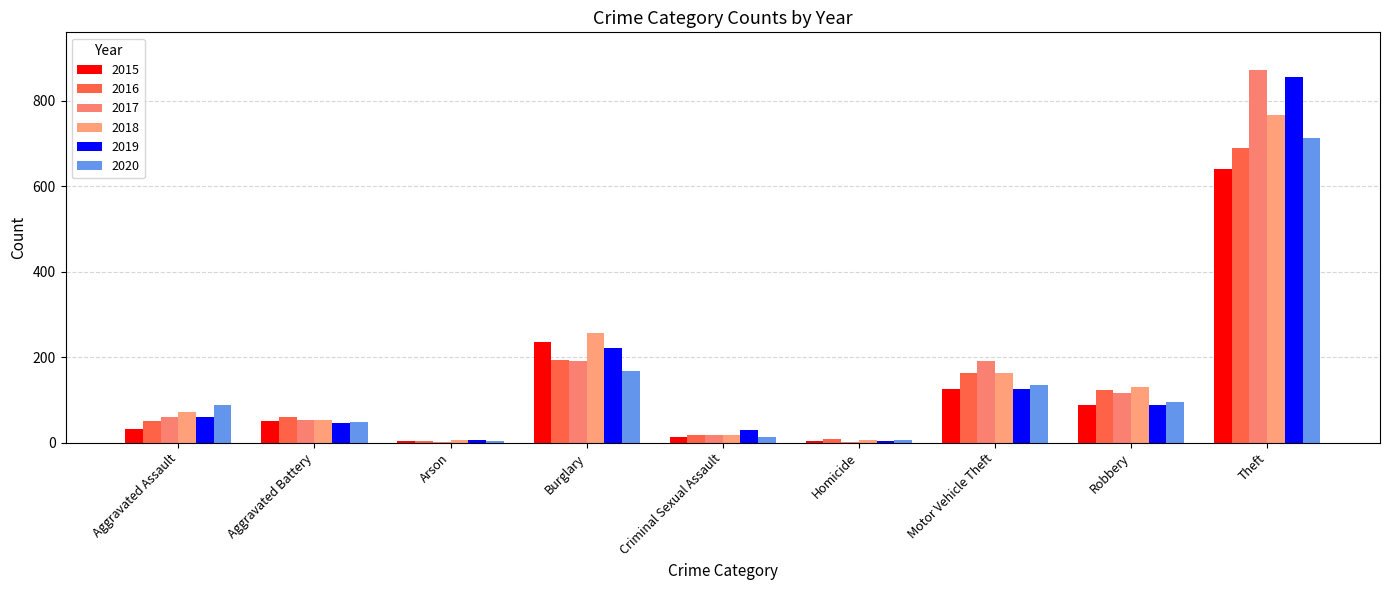

The value of 2020 at Homicide is 4. True or false?

False